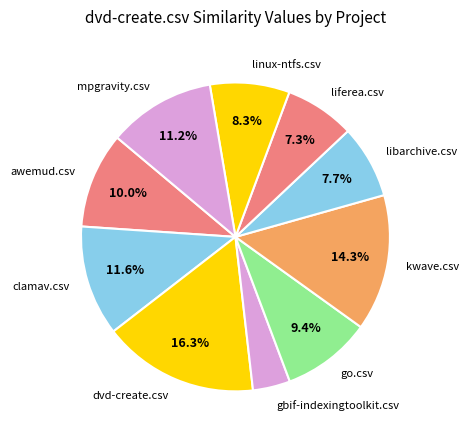

Does kwave.csv represent more than half of the total?

No